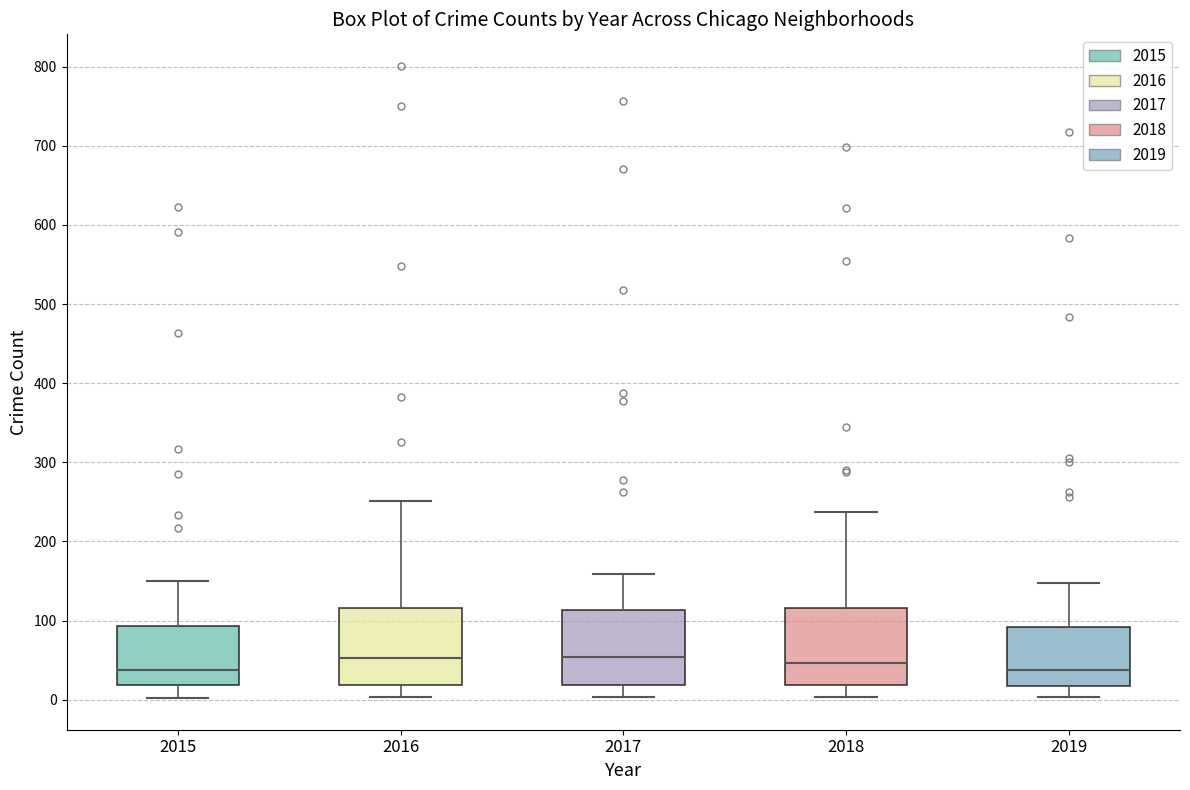

Reading left to right, read every box against the y-axis: the position of its median line, the range the box covers, and the ends of its whiskers. The values are not printed on the chart, so give them approximately, as read against the axis.

2015: median 40, box 20 to 90, whiskers 0 to 150
2016: median 50, box 20 to 120, whiskers 0 to 250
2017: median 50, box 20 to 110, whiskers 0 to 160
2018: median 50, box 20 to 120, whiskers 0 to 240
2019: median 40, box 20 to 90, whiskers 0 to 150